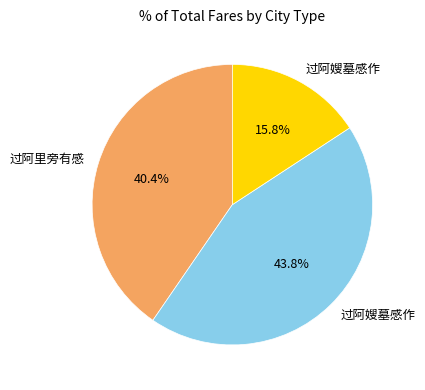

Count the number of slices in the pie.

3